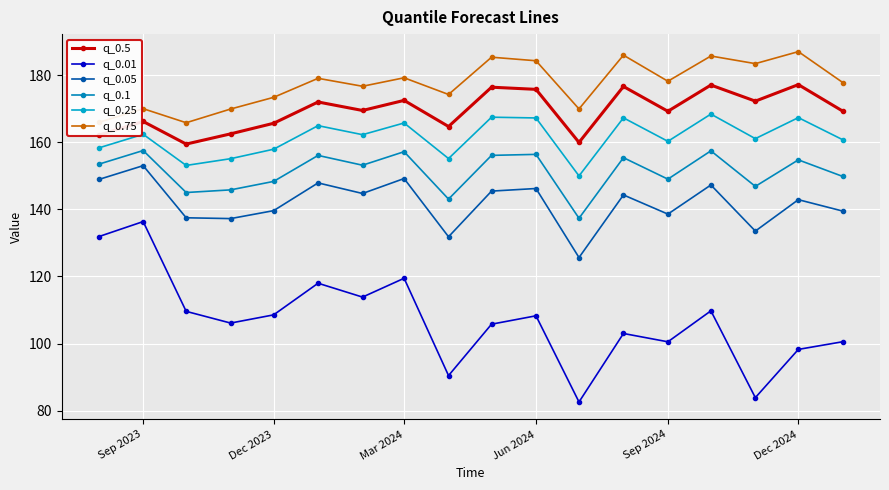

What is the maximum value for q_0.75?

187.0